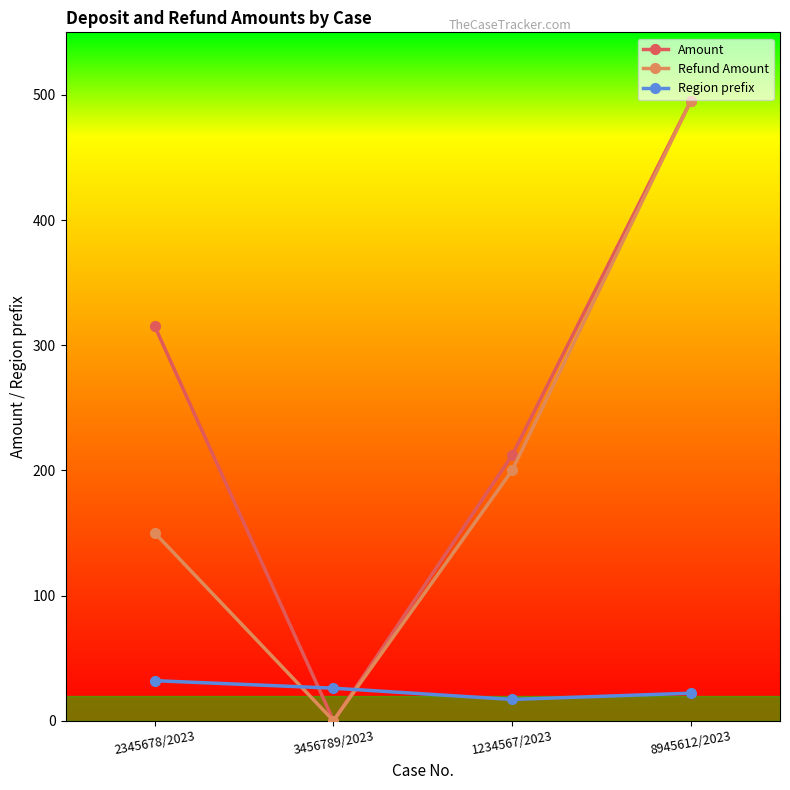

What are all the series names shown in the legend?

Amount, Refund Amount, Region prefix